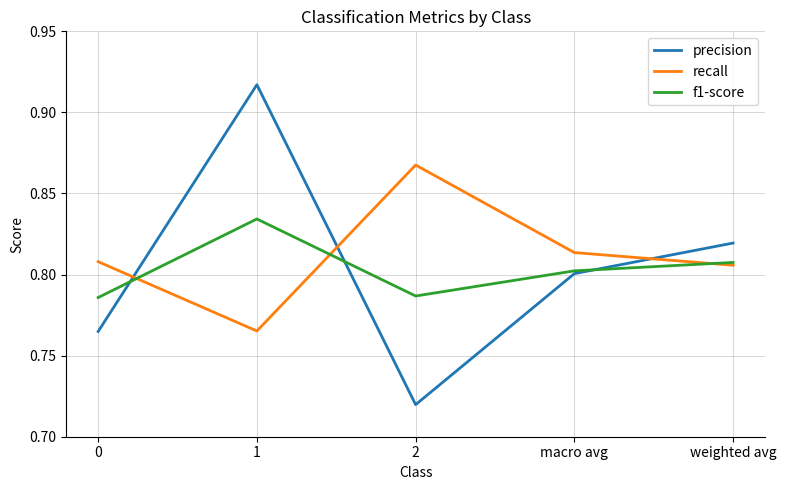

What is the sum of all f1-score values?

4.0